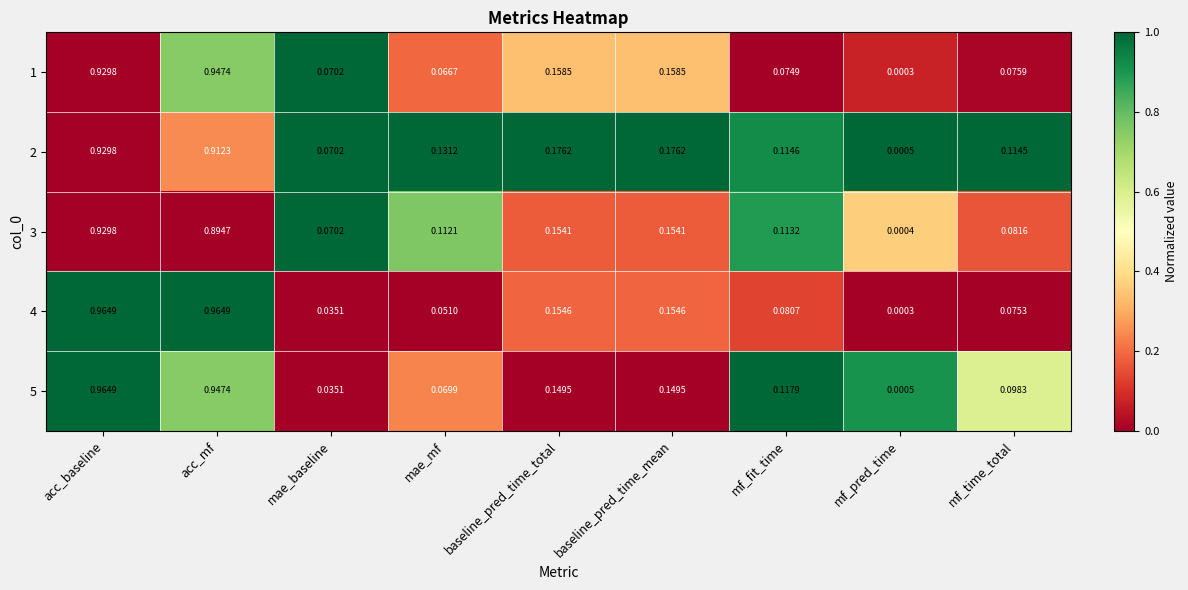

At which category is the sum across all series the highest?

acc_baseline